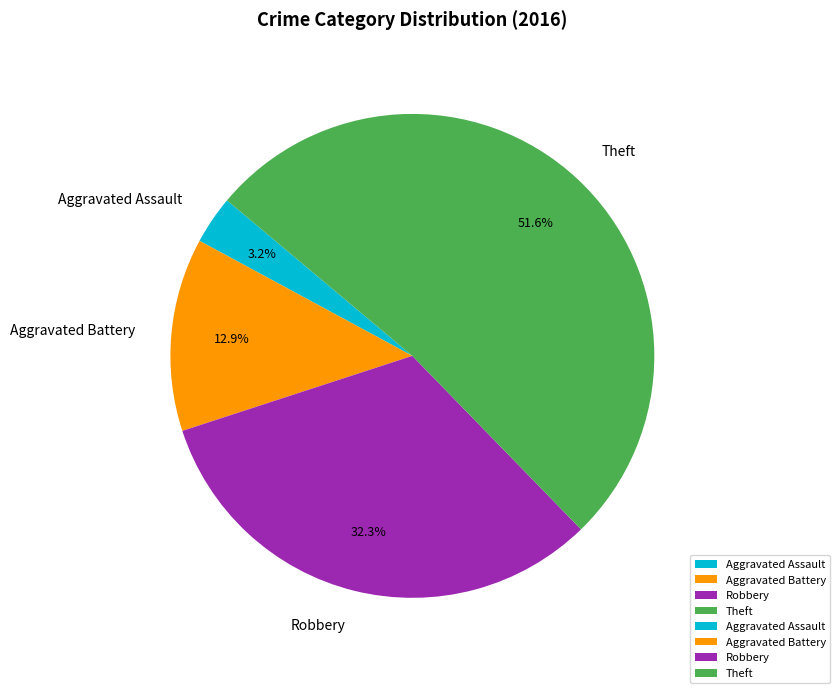

Combined, what portion of the pie is Theft and Aggravated Assault?

54.8%